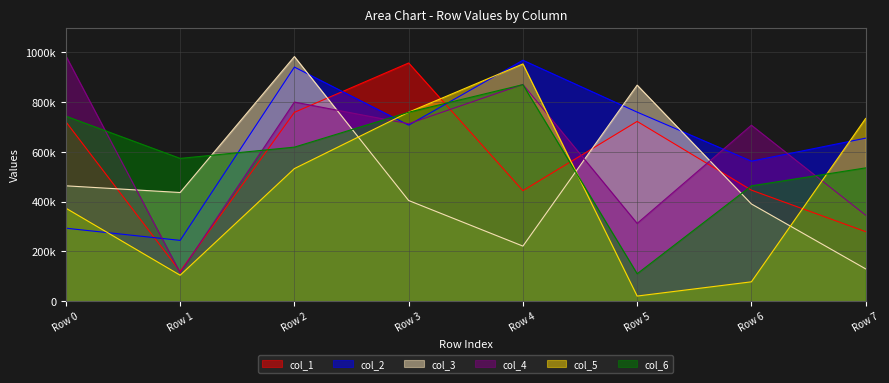

How many interior local peaks does the col_2 series have?

2